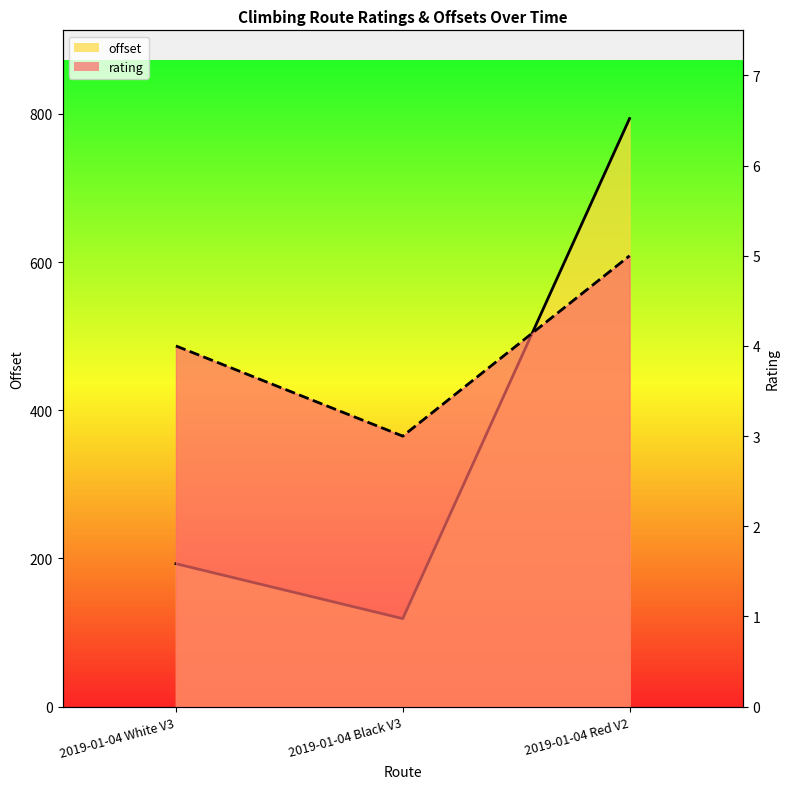

How many data points in rating are less than 4?

1